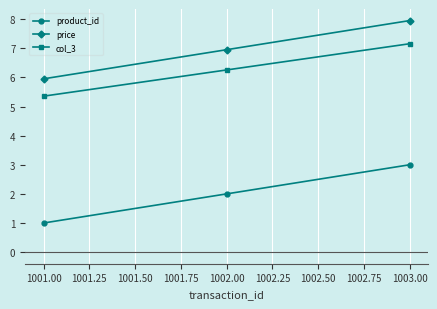

How many data points does each series have?

3